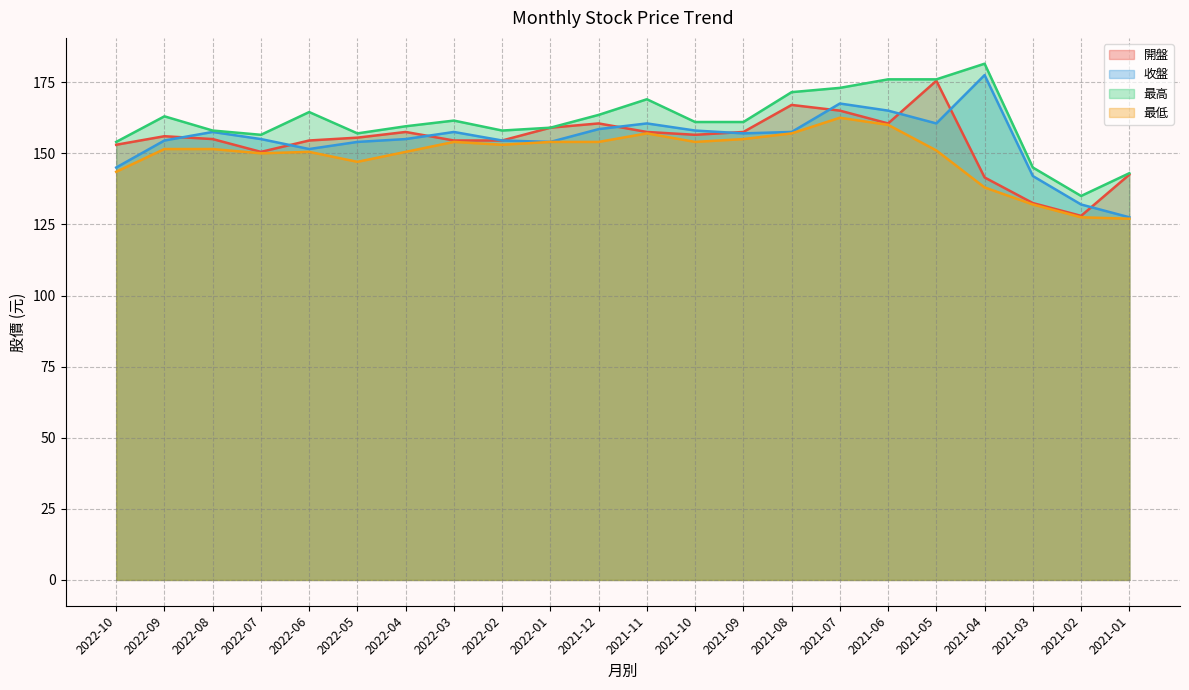

Which category has the highest value across all series?

2021-04